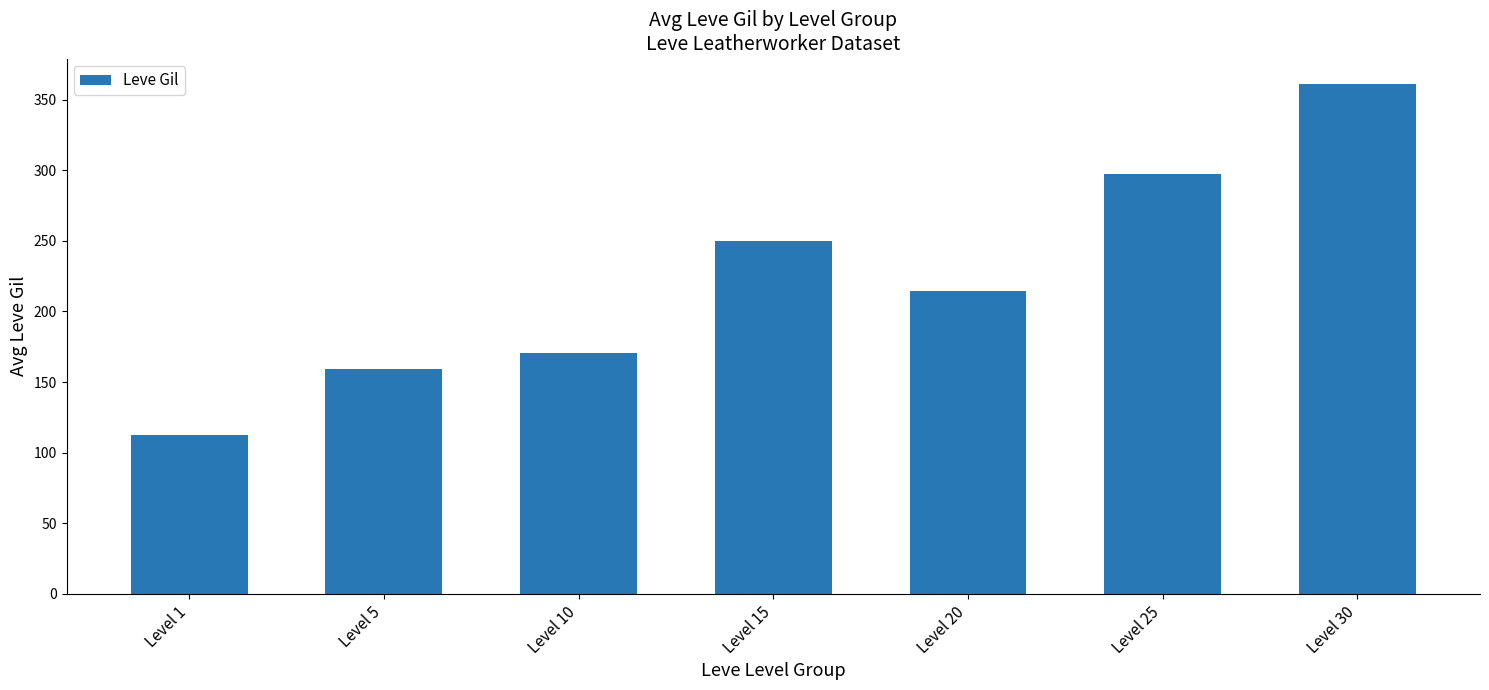

The chart shows a value of 512.9 at Level 25. True or false?

False